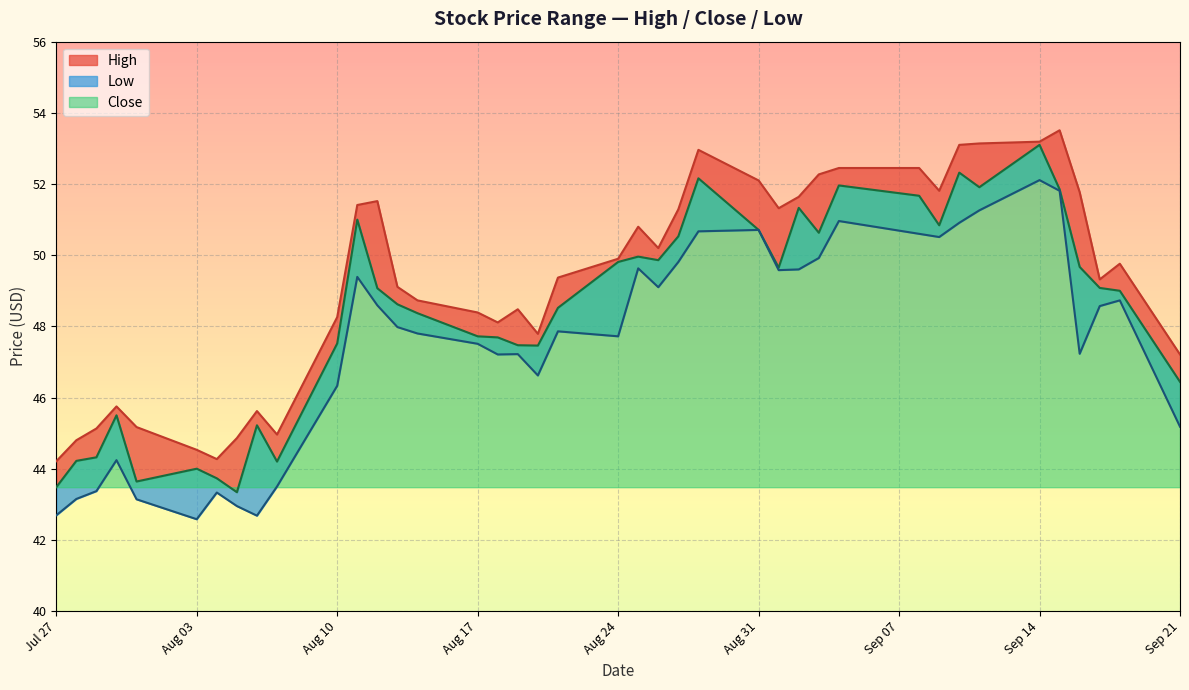

Rank the series by their maximum value, from lowest to highest.

Low, Close, High